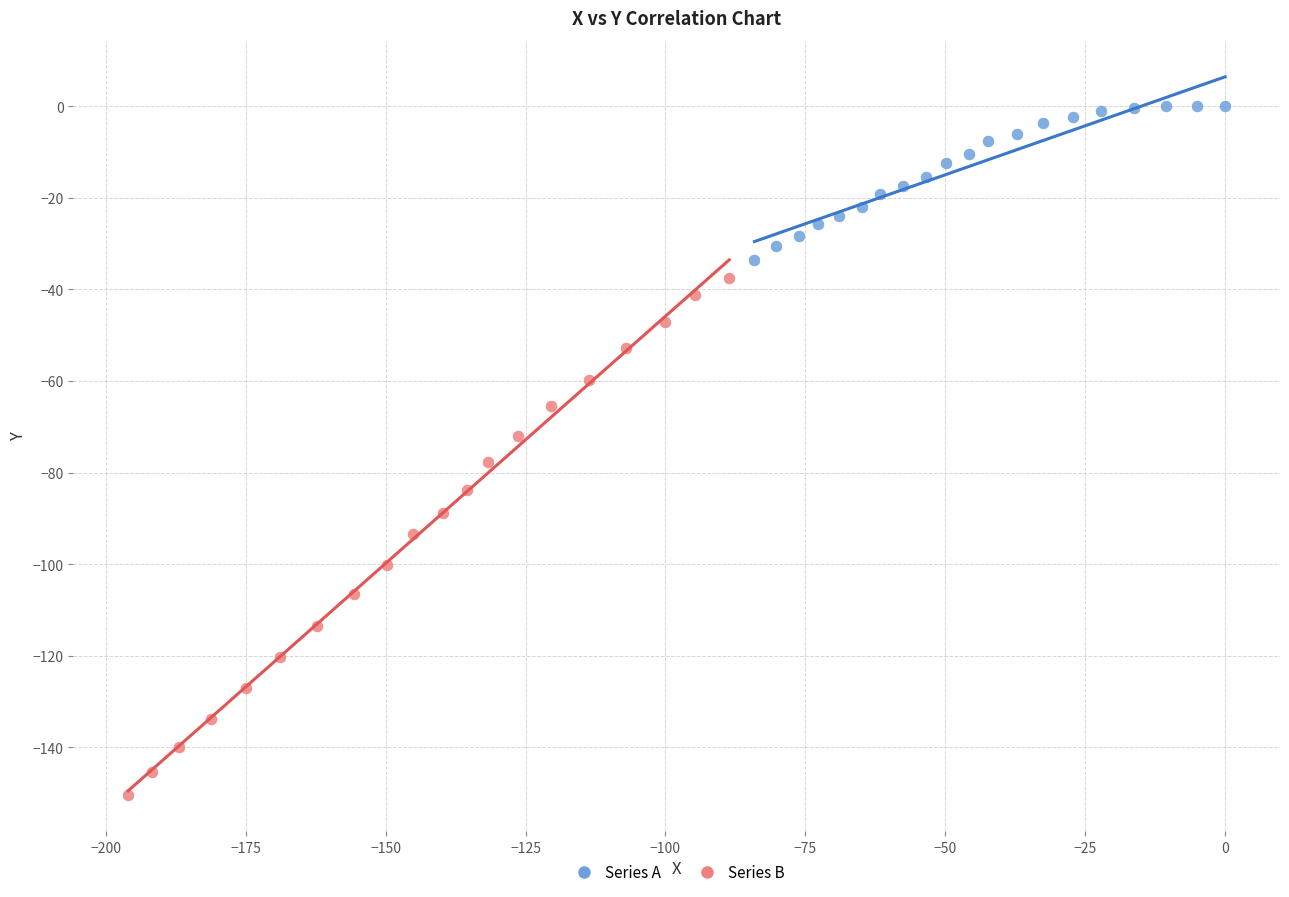

Which series reaches the maximum Y coordinate?

Series A